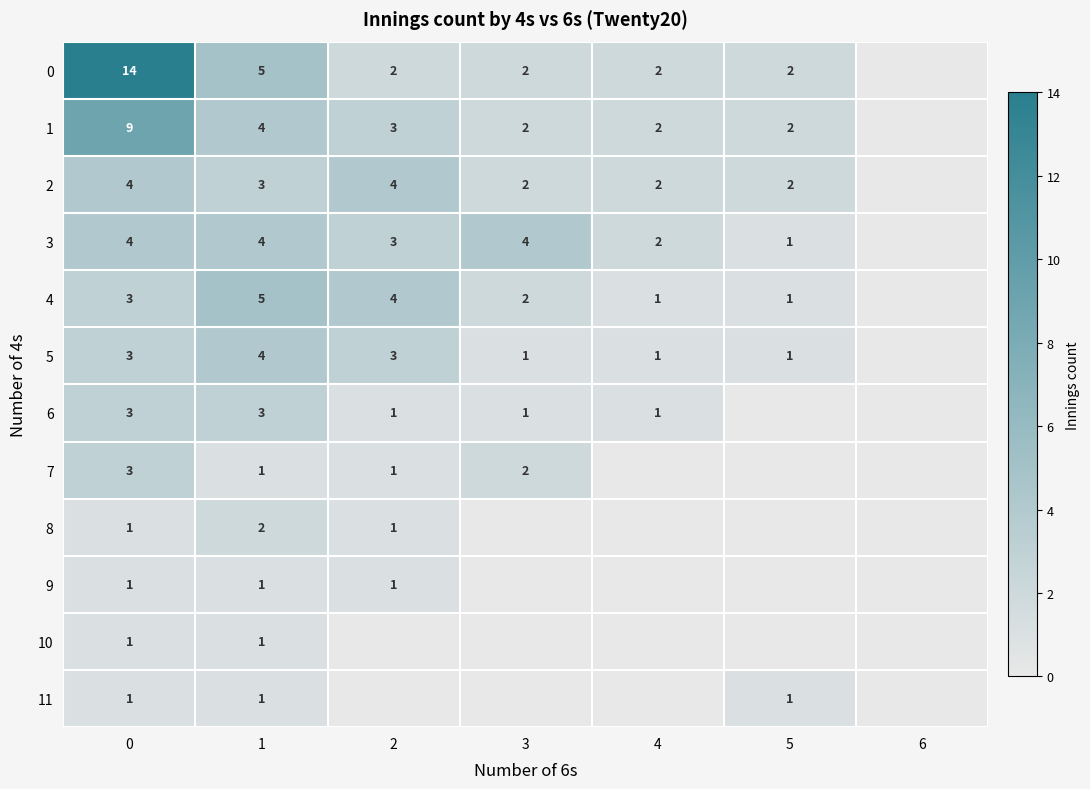

Is it true that 5 equals 3 at 2?

True